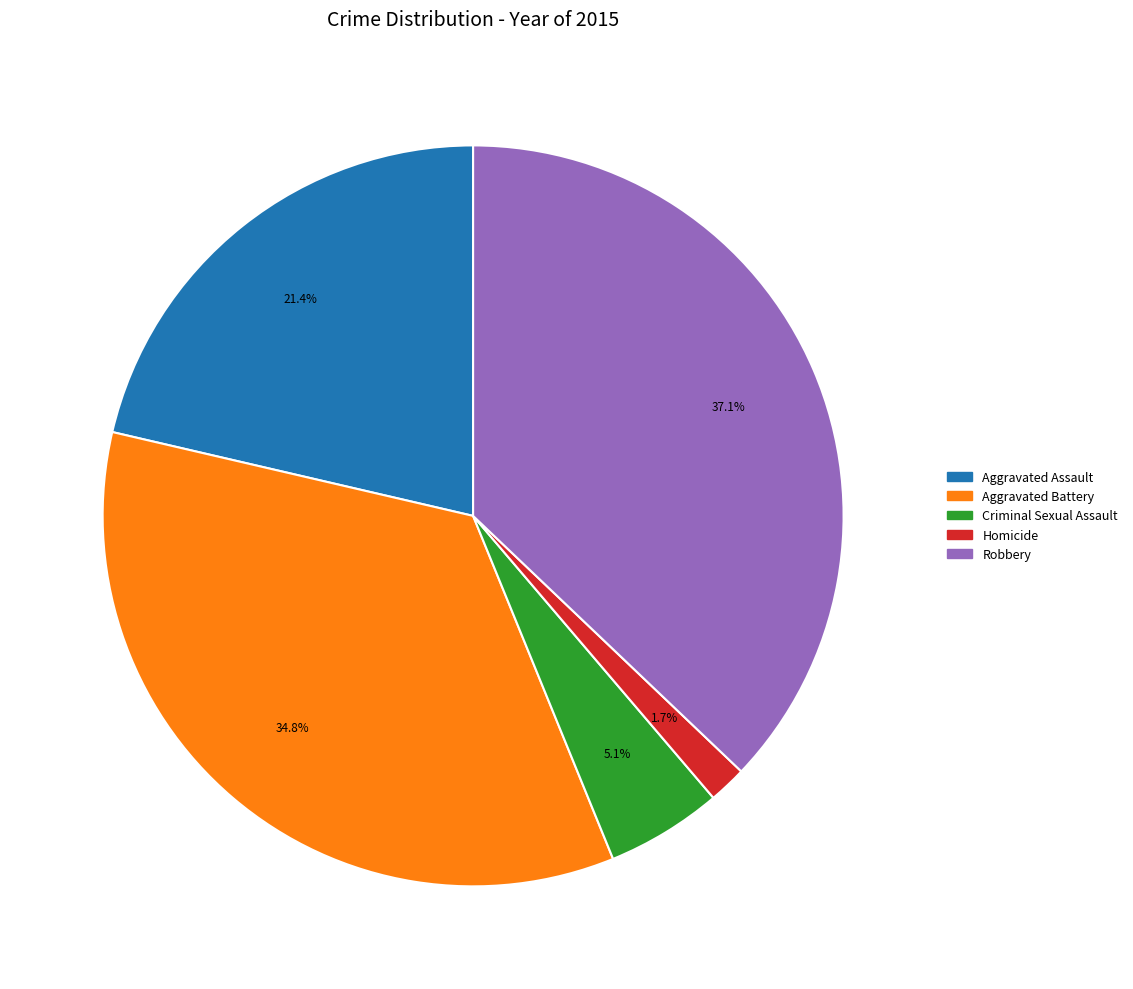

Rank the categories by value from lowest to highest.

Homicide, Criminal Sexual Assault, Aggravated Assault, Aggravated Battery, Robbery